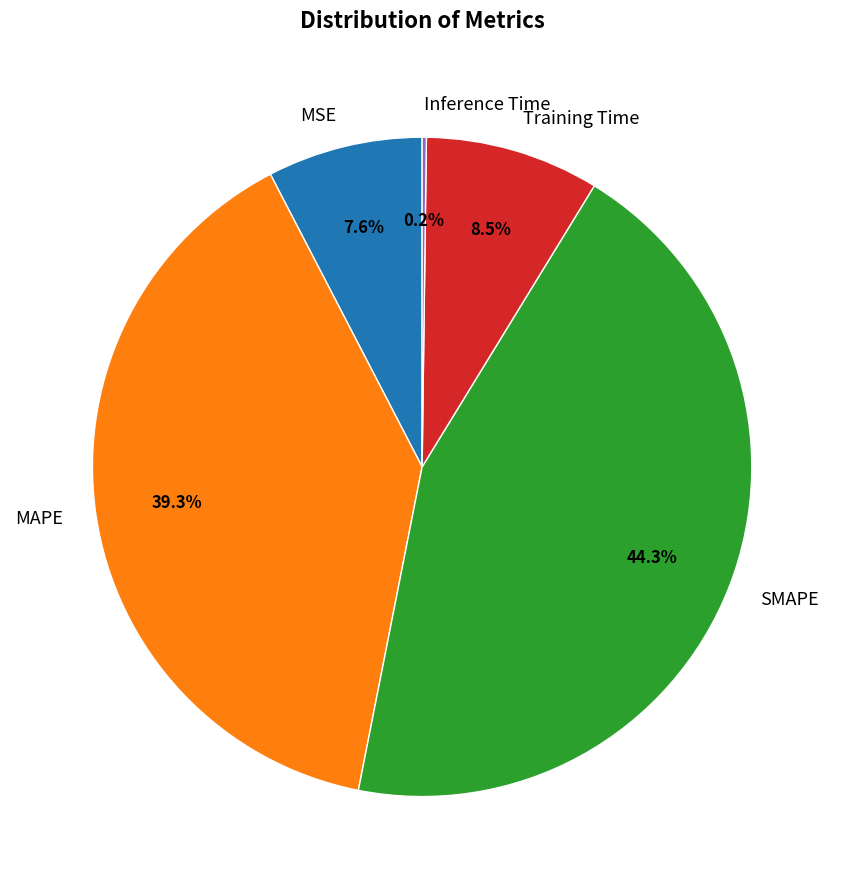

Does any single category account for the majority?

No